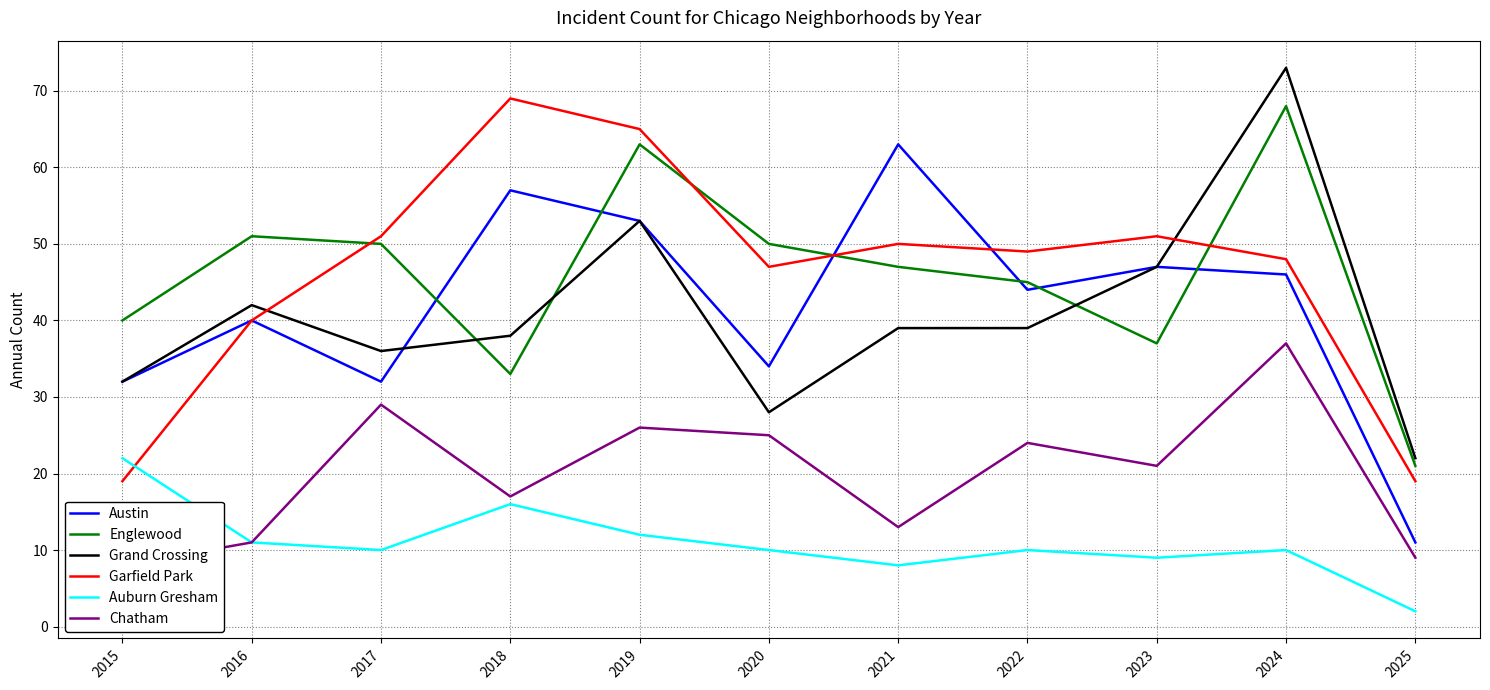

Where does the Garfield Park series first go above 49?

2017